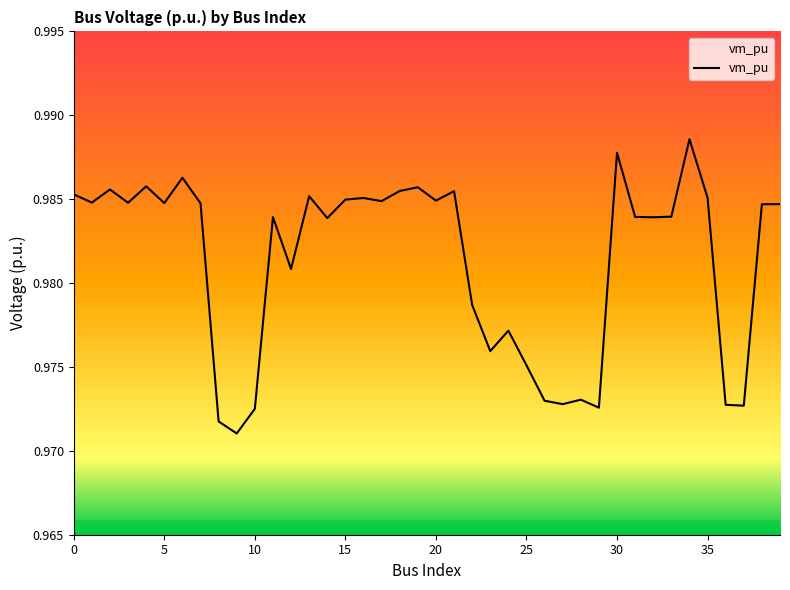

How many lines are shown in the chart?

1